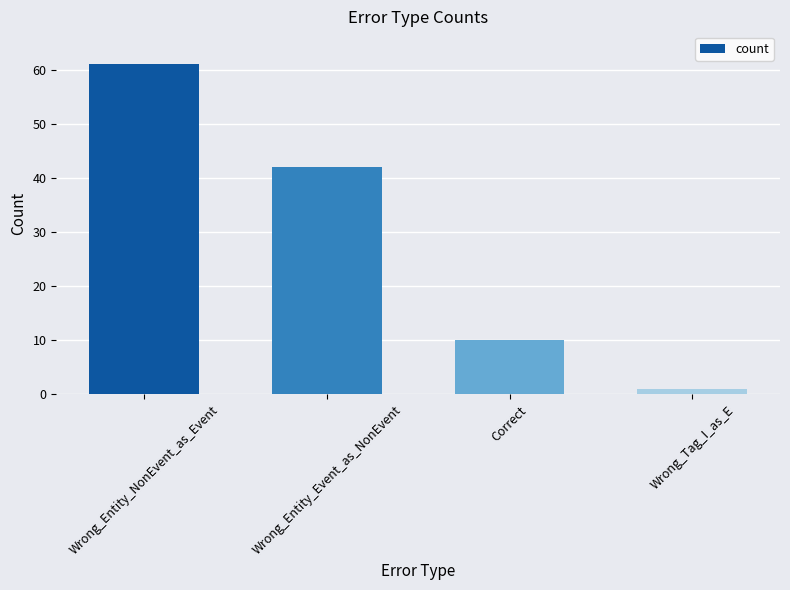

What is the greatest value displayed?

61